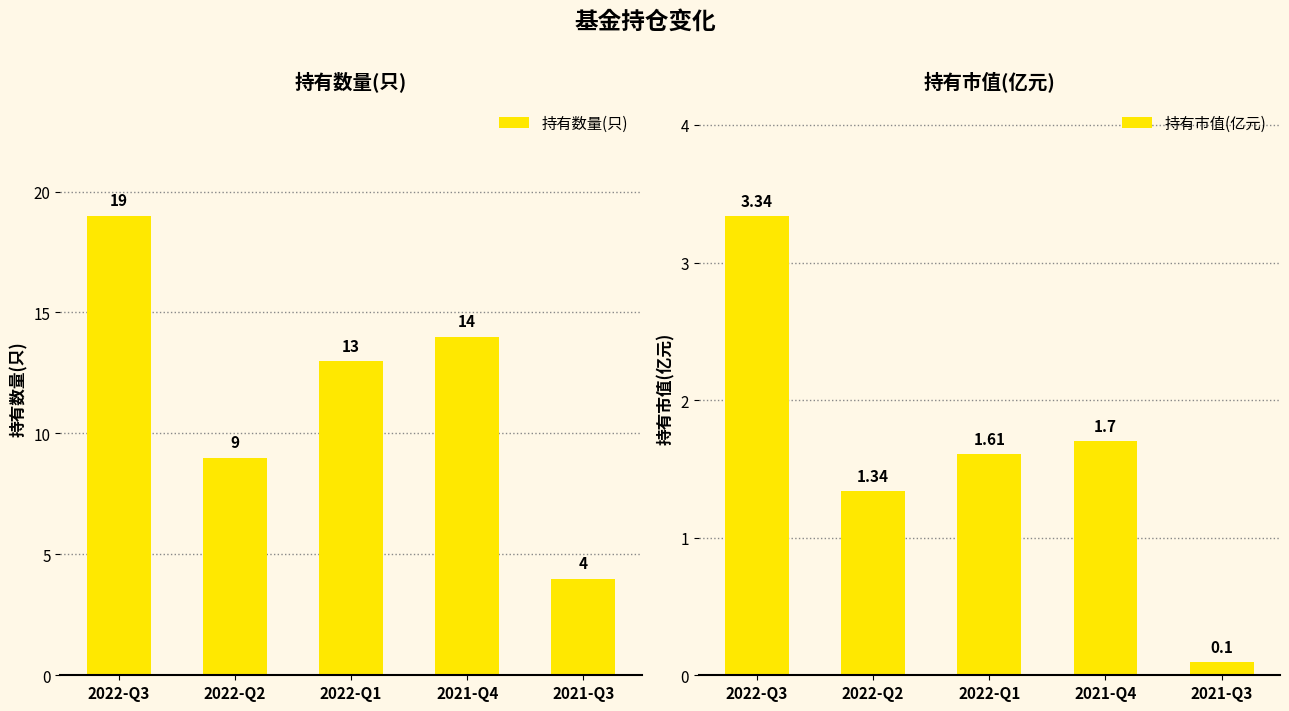

What is the total value across all series at 2022-Q2?

10.3